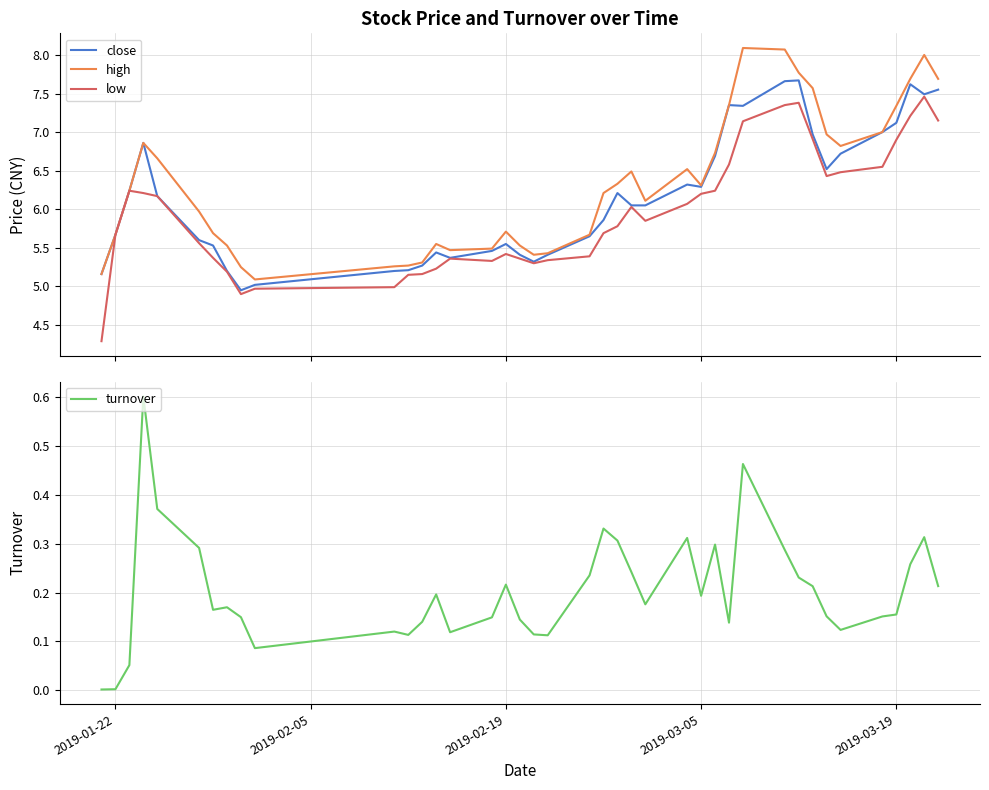

True or false: low and high cross at least once.

False